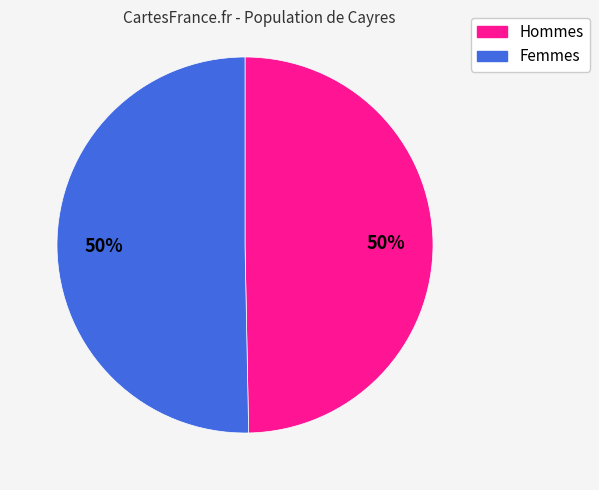

To the nearest percent, what is the average slice percentage?

50%